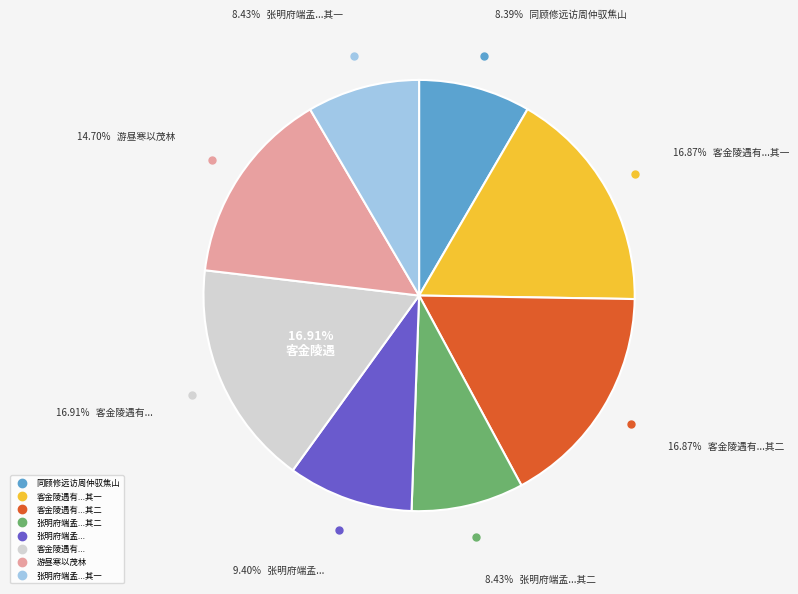

Is there any slice that represents more than half of the pie?

No